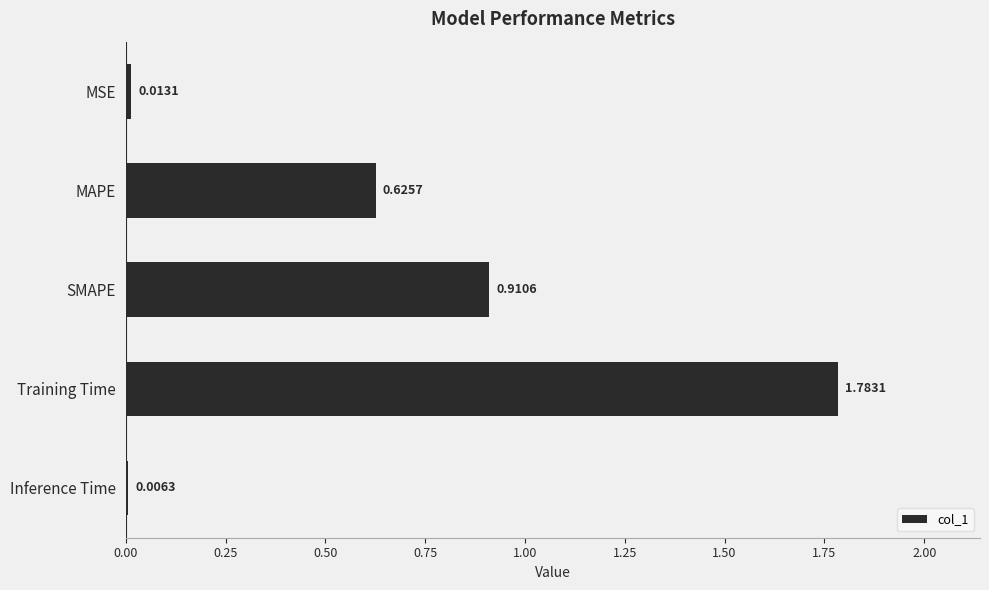

Where is the data nearest to the value 0?

Inference Time